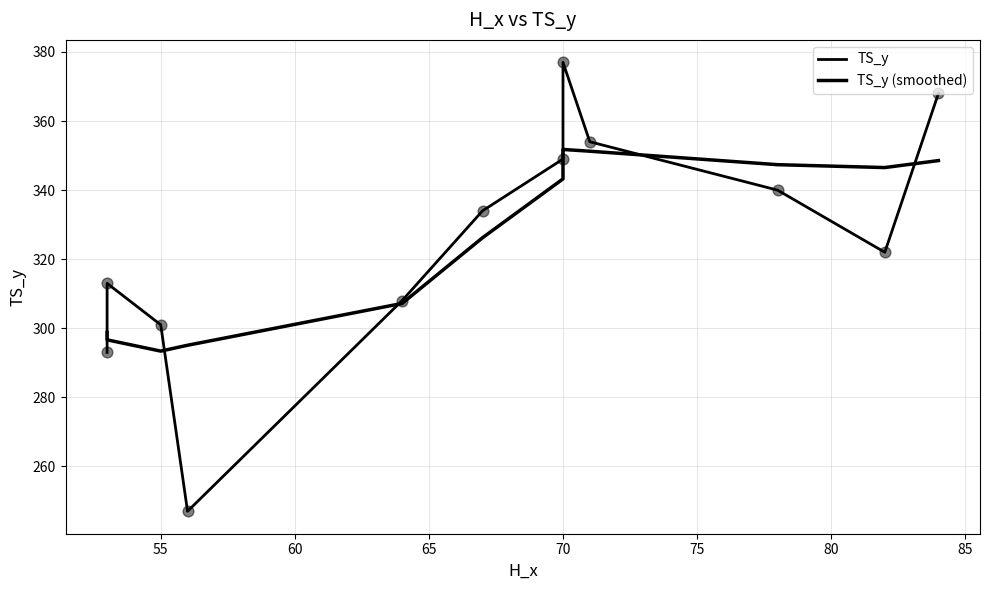

Which series contains the highest Y value?

TS_y